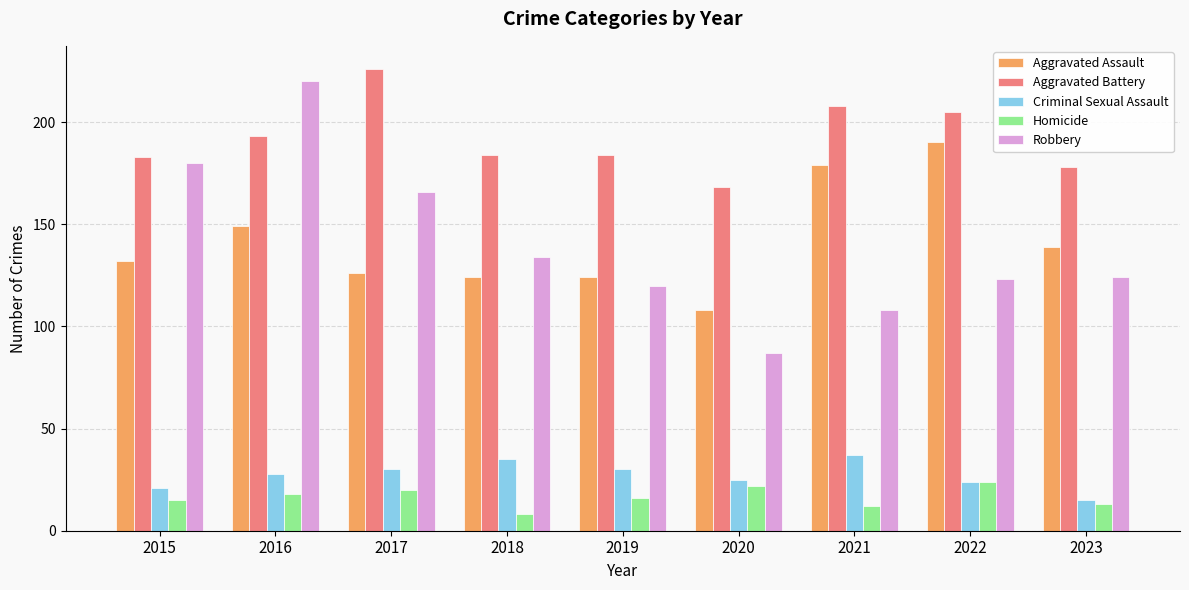

How many bars are there in total?

45